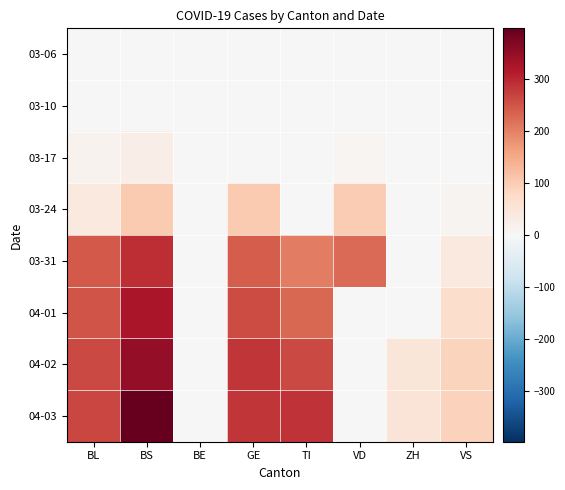

Reading right to left, transcribe all the data shown in this chart.

03-06: VS=0	ZH=0	VD=0	TI=0	GE=0	BE=0	BS=0	BL=0
03-10: VS=0	ZH=0	VD=3	TI=0	GE=0	BE=0	BS=0	BL=2
03-17: VS=0	ZH=0	VD=9	TI=0	GE=0	BE=0	BS=25	BL=13
03-24: VS=12	ZH=0	VD=100	TI=1	GE=103	BE=0	BS=105	BL=40
03-31: VS=39	ZH=0	VD=225	TI=202	GE=241	BE=0	BS=292	BL=242
04-01: VS=70	ZH=0	VD=0	TI=229	GE=260	BE=0	BS=323	BL=249
04-02: VS=88	ZH=49	VD=0	TI=263	GE=283	BE=0	BS=350	BL=262
04-03: VS=91	ZH=50	VD=0	TI=287	GE=284	BE=0	BS=397	BL=266